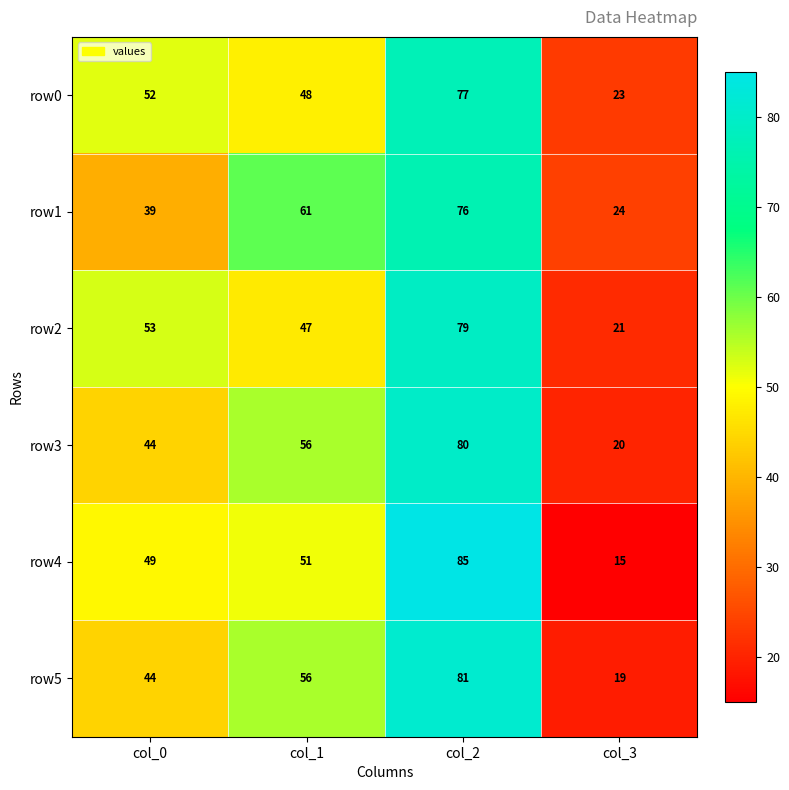

What is the difference between the maximum and minimum values in the row1 series?

52